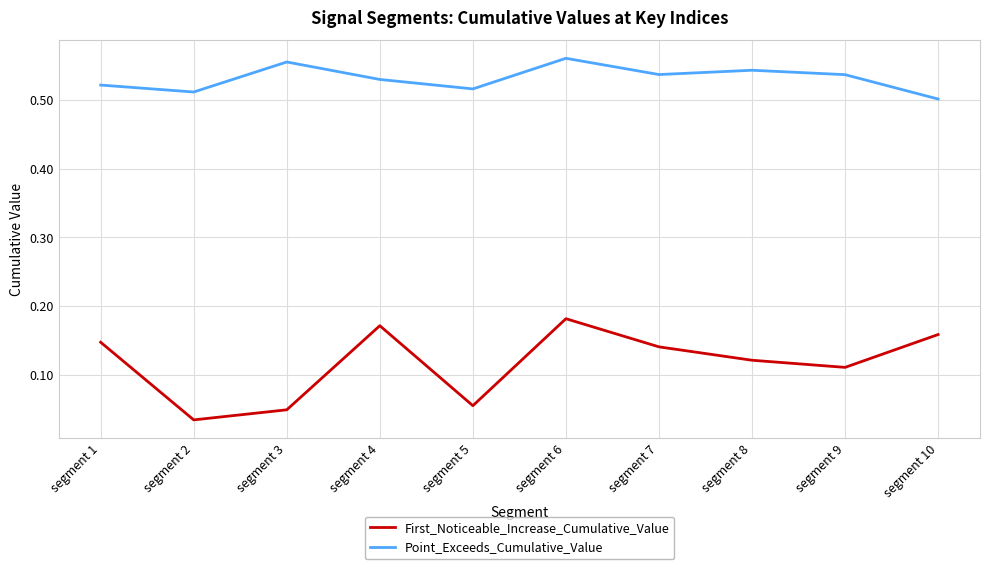

True or false: Point_Exceeds_Cumulative_Value and First_Noticeable_Increase_Cumulative_Value cross at least once.

False